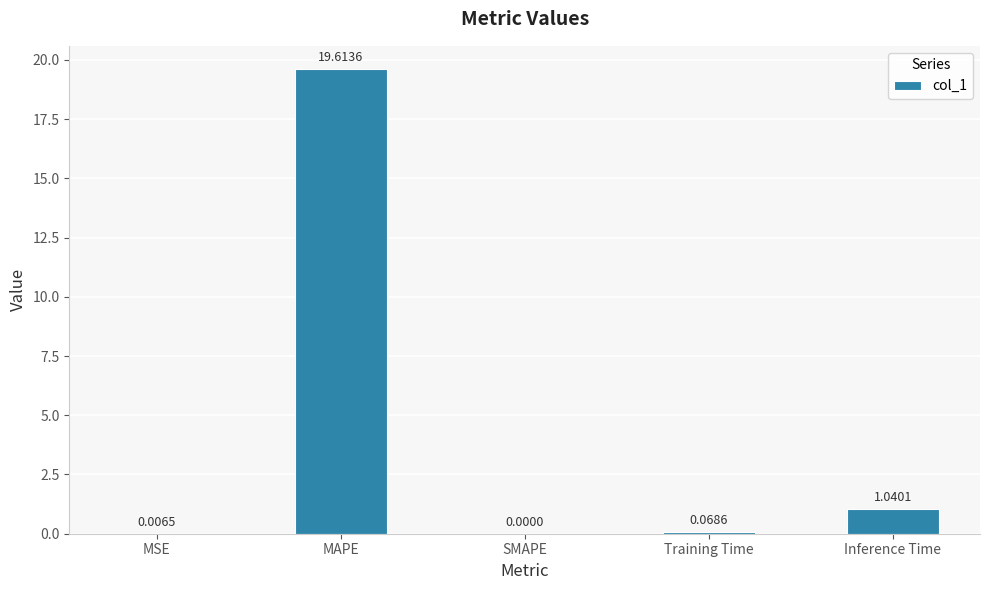

What is the sum of all values?

20.7